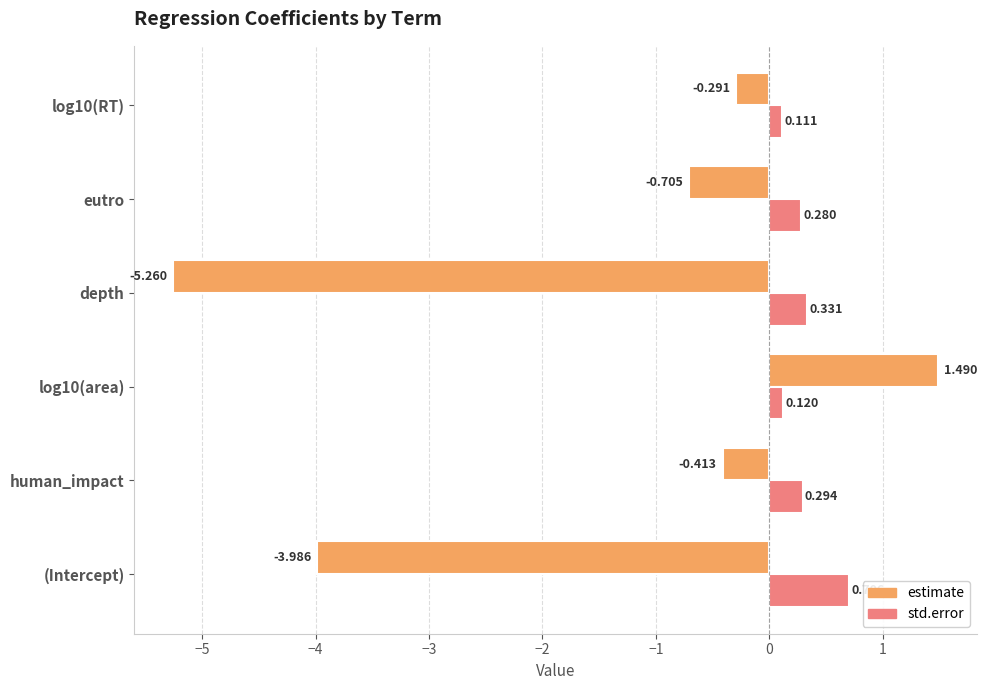

At which label is estimate closest to -1?

eutro